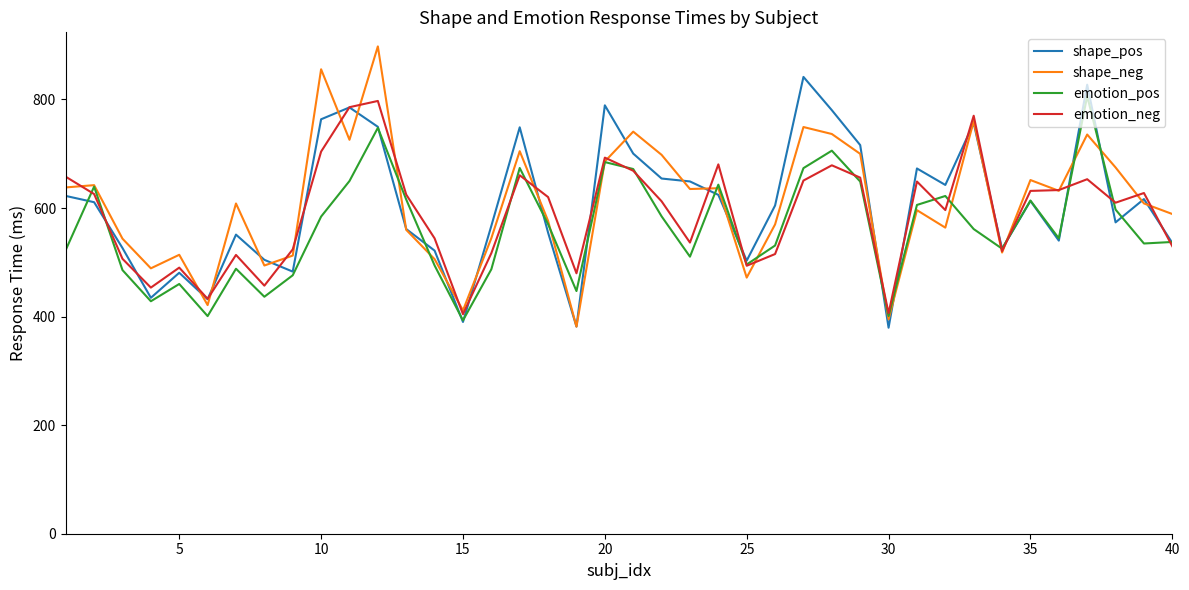

What is the maximum value shown in the chart?

897.7